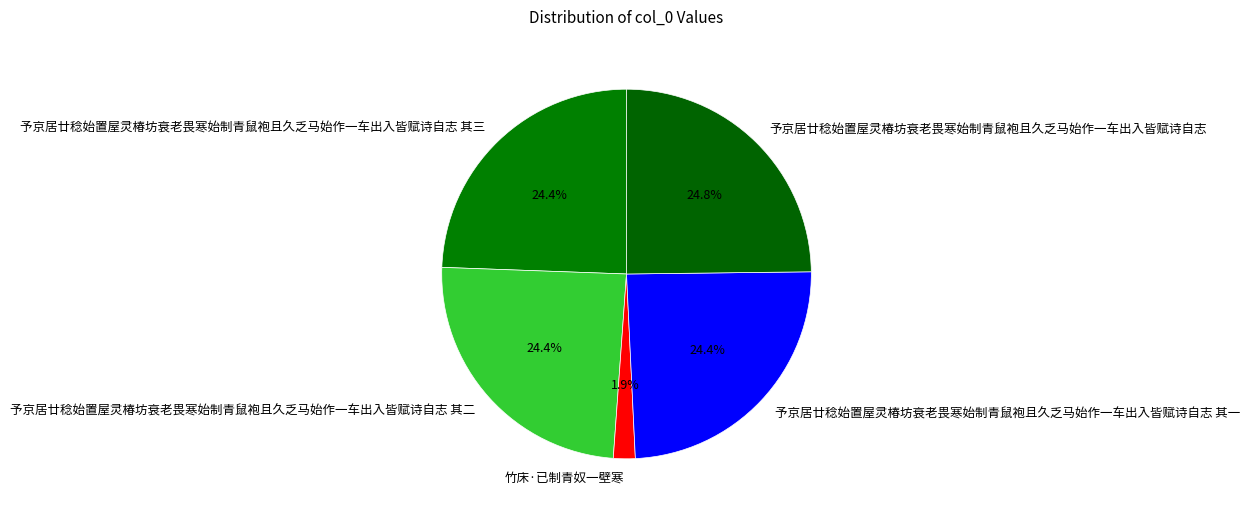

To the nearest percent, what percentage of the pie is 予京居廿稔始置屋灵椿坊衰老畏寒始制青鼠袍且久乏马始作一车出入皆赋诗自志 其三?

24%